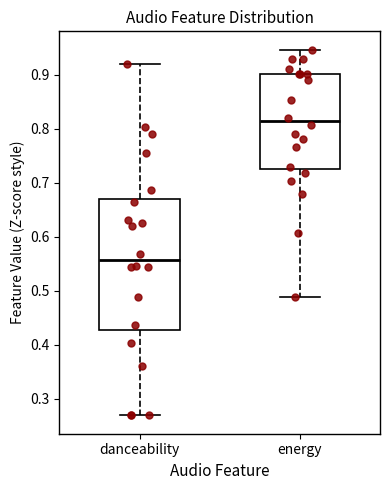

Reading left to right, transcribe this box plot: for each box, give where its median line is, the range the box spans, and where its two whiskers end, as read against the y-axis. The values are not printed on the chart, so give them approximately, as read against the axis.

danceability: median 0.56, box 0.43 to 0.67, whiskers 0.27 to 0.92
energy: median 0.81, box 0.73 to 0.90, whiskers 0.49 to 0.95